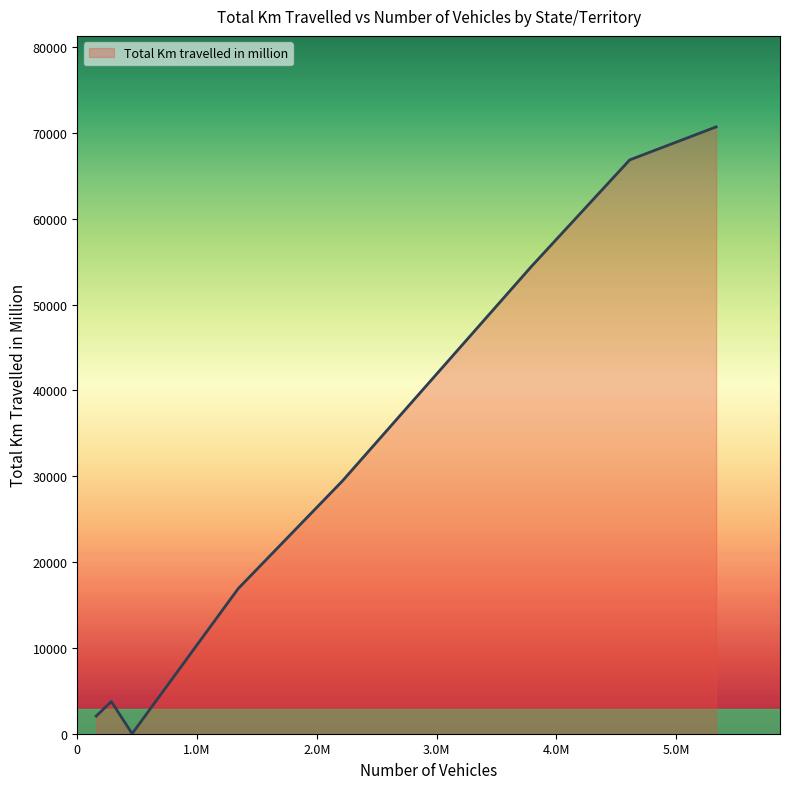

How many interior local valleys (lower than both neighbors) does the data have?

1